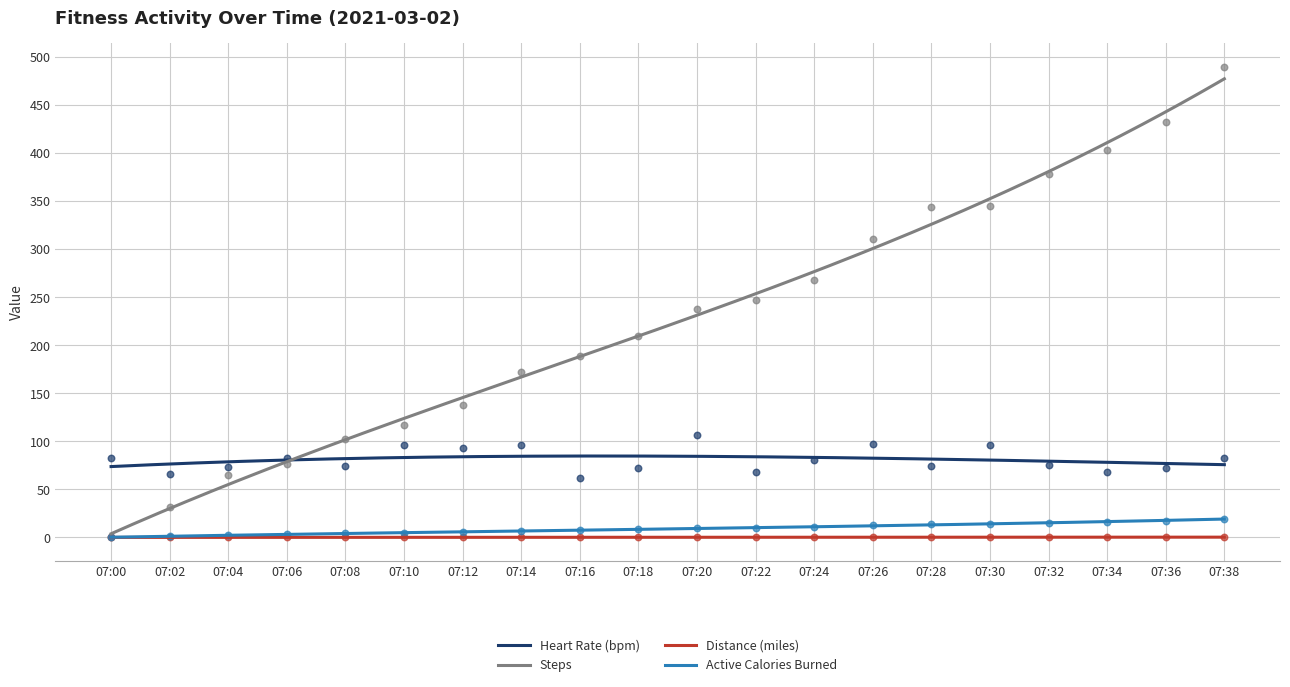

Which series has the widest spread of Y values?

active_calories_burned